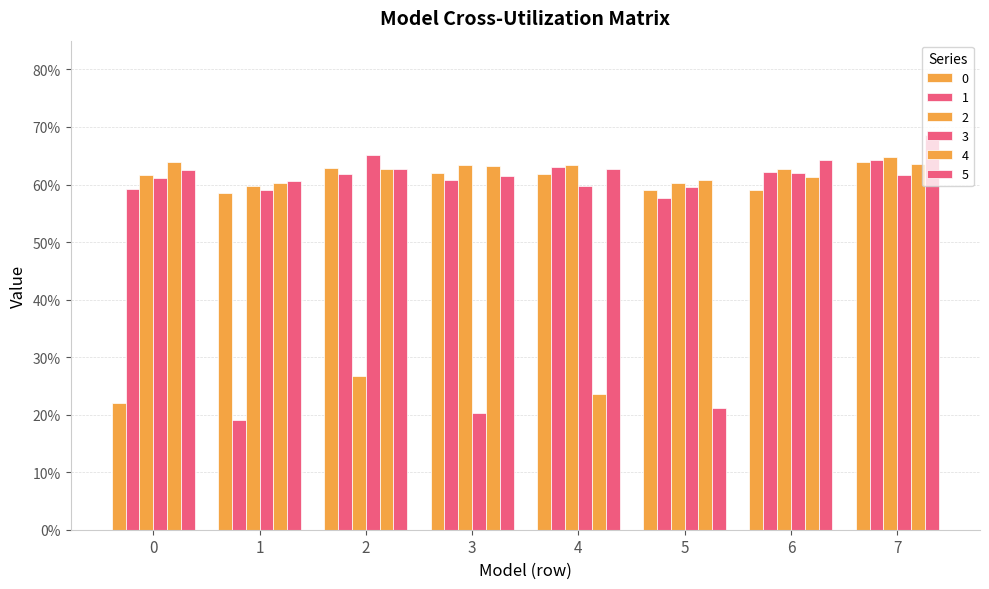

Rank the series at 1 from lowest to highest value.

1, 0, 3, 2, 4, 5